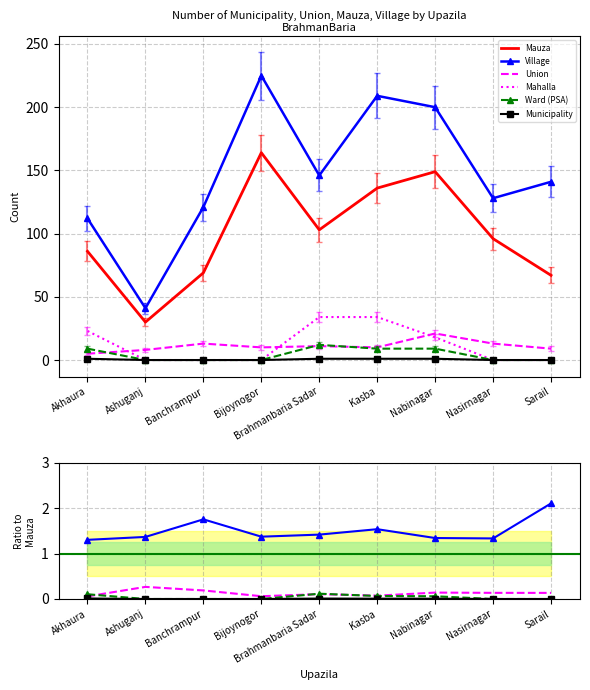

Which series ends up on top after the final intersection of Mahalla and Union?

Union